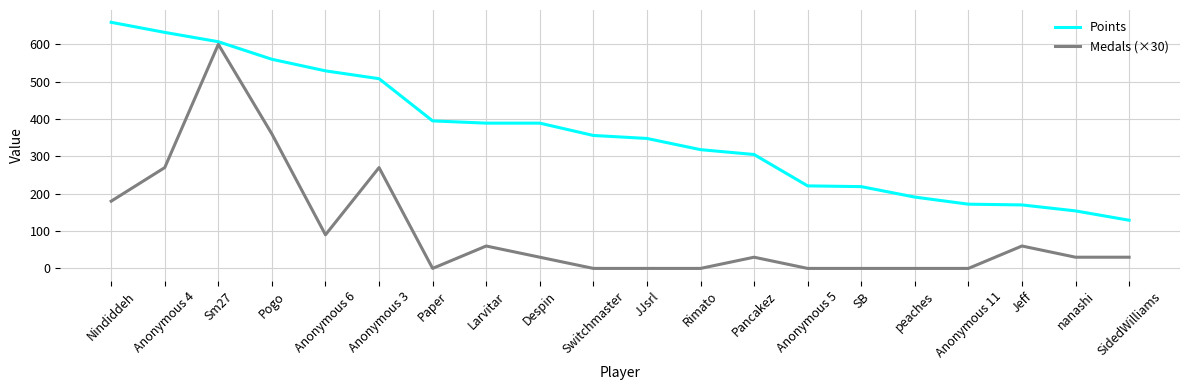

True or false: Medals (×30) has more than 0 points higher than both neighbors.

True